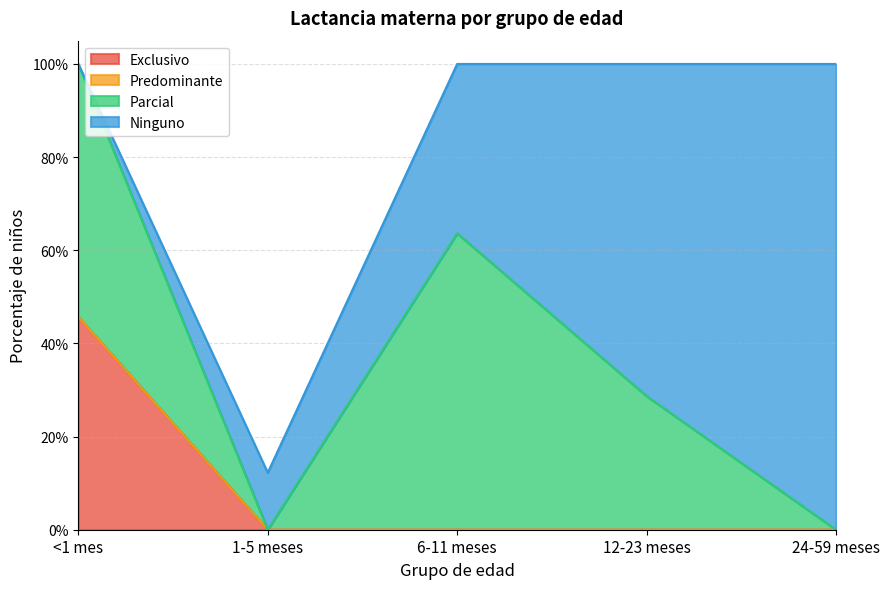

Rank the categories by Predominante value from lowest to highest.

<1 mes, 1-5 meses, 6-11 meses, 12-23 meses, 24-59 meses